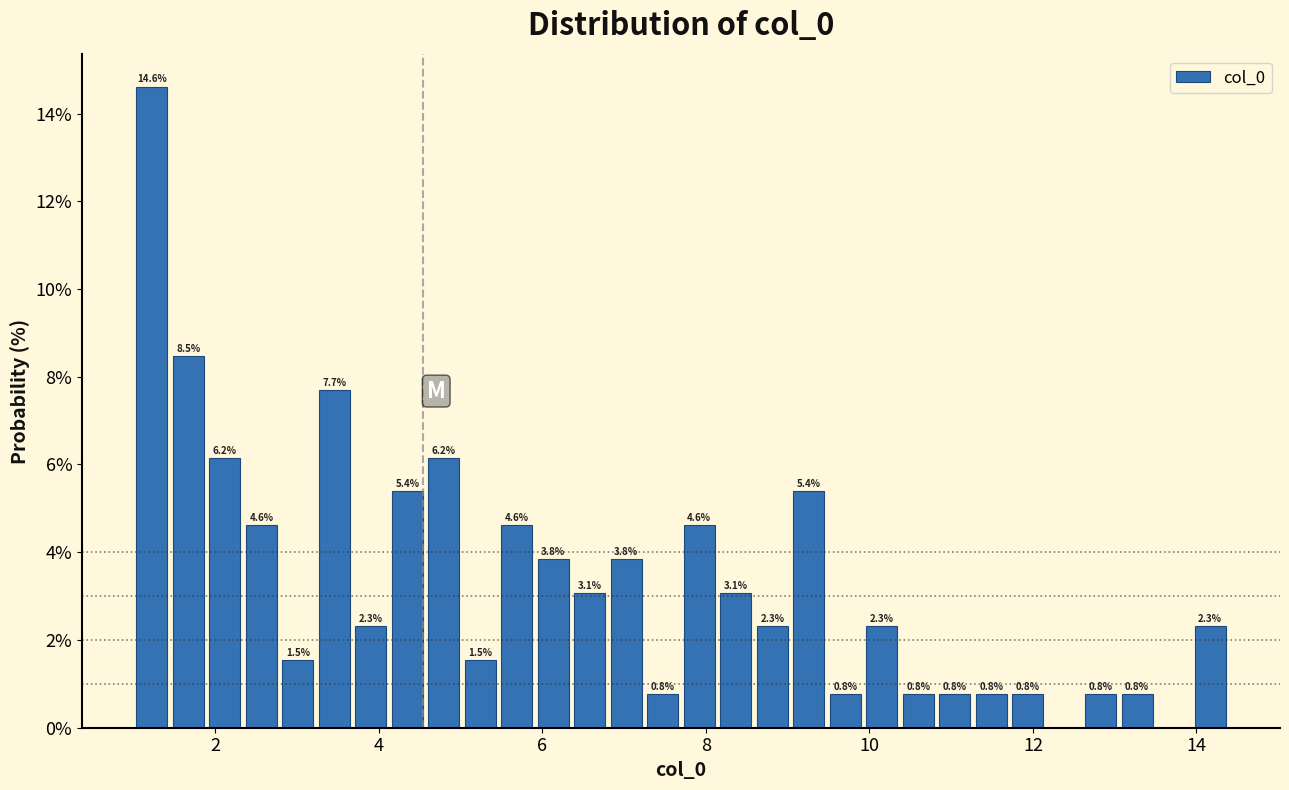

Read against the x-axis, roughly where is the centre of the tallest bar?

1.2